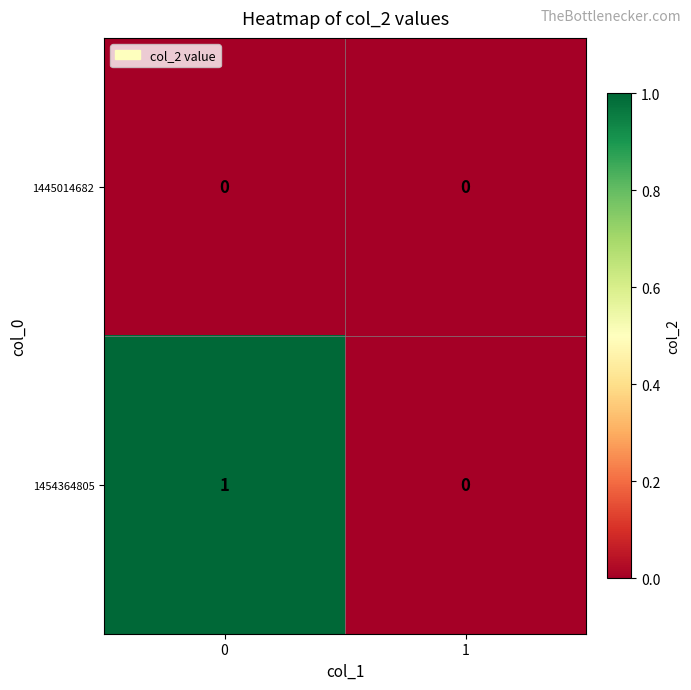

Rank the series by their maximum value, from highest to lowest.

1454364805, 1445014682